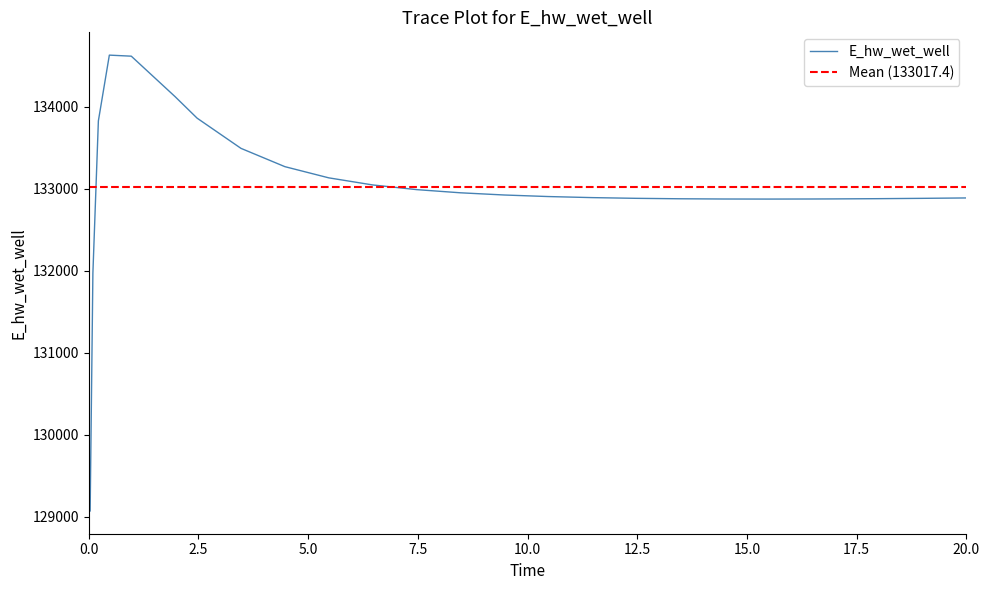

Does the chart display data point markers on the line(s)?

No